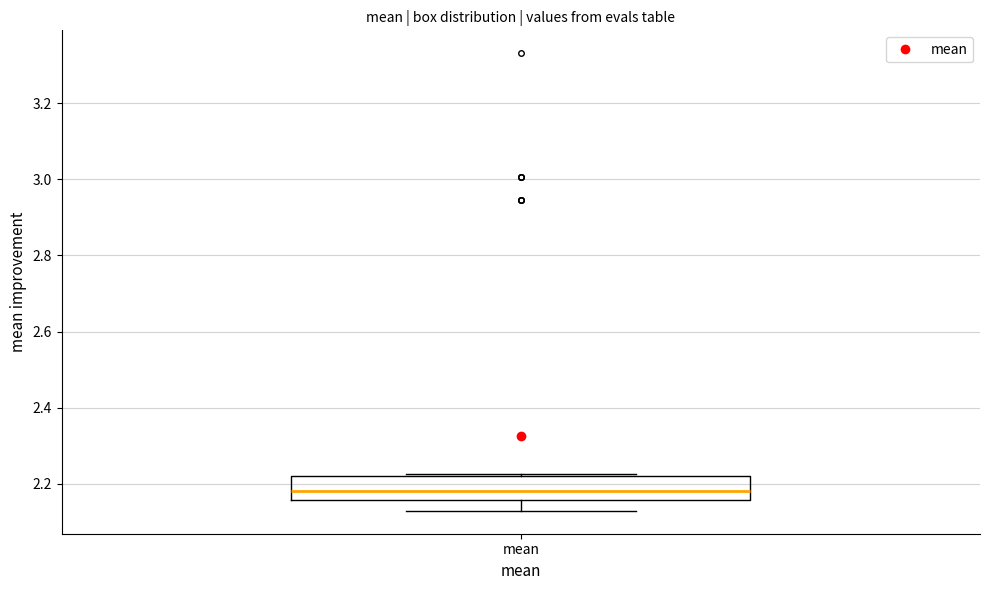

Read this box plot against the y-axis: the position of the median line, the range covered by the box, and the ends of both whiskers. The values are not printed on the chart, so give them approximately, as read against the axis.

median 2.18, box 2.16 to 2.22, whiskers 2.12 to 2.22